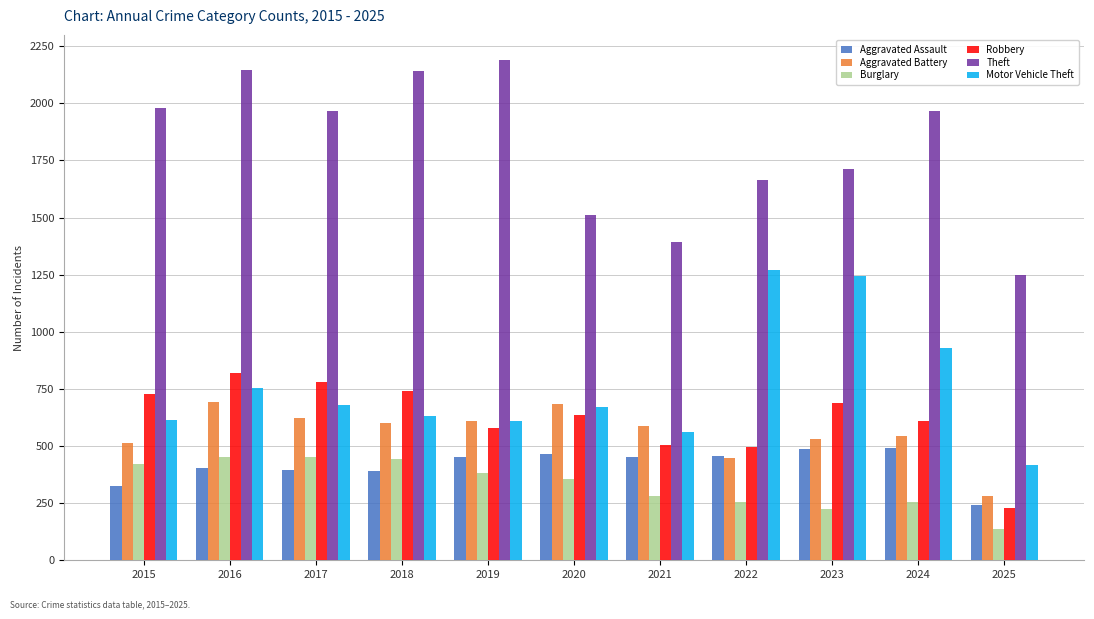

What is the minimum value shown in the chart?

137